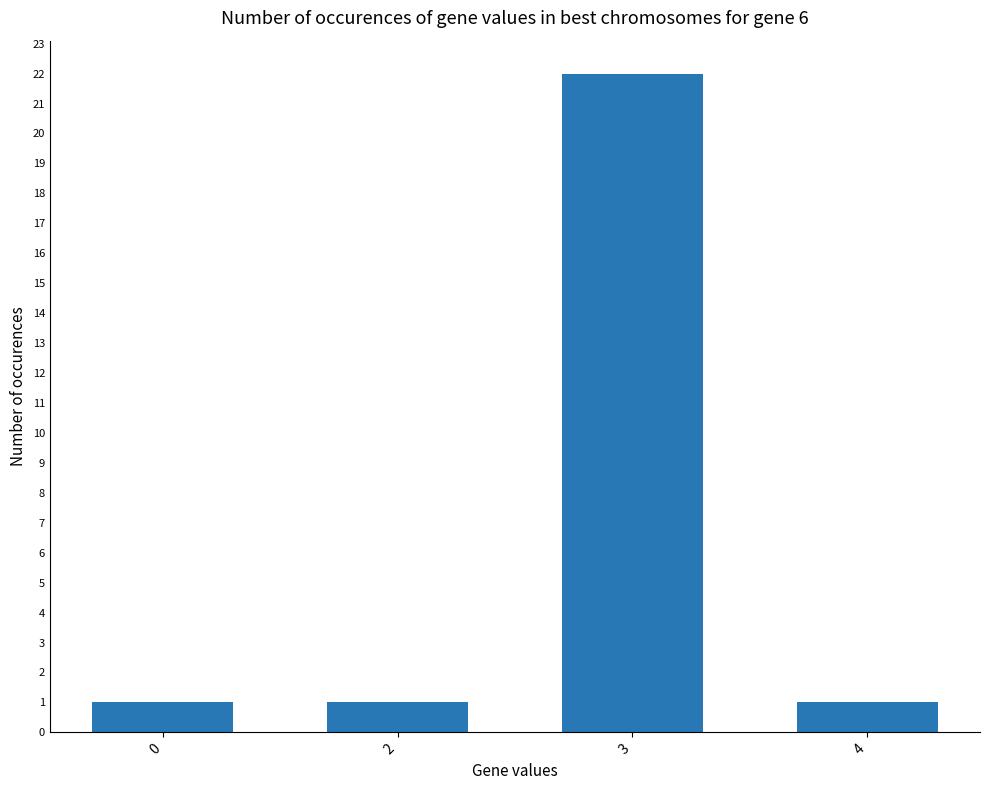

What is the smallest value displayed?

1